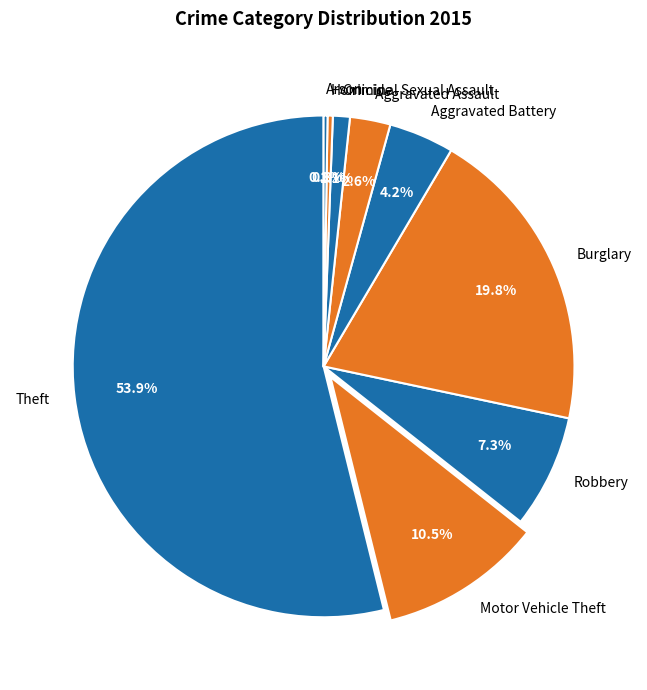

To the nearest percent, what portion does Aggravated Battery represent?

4%